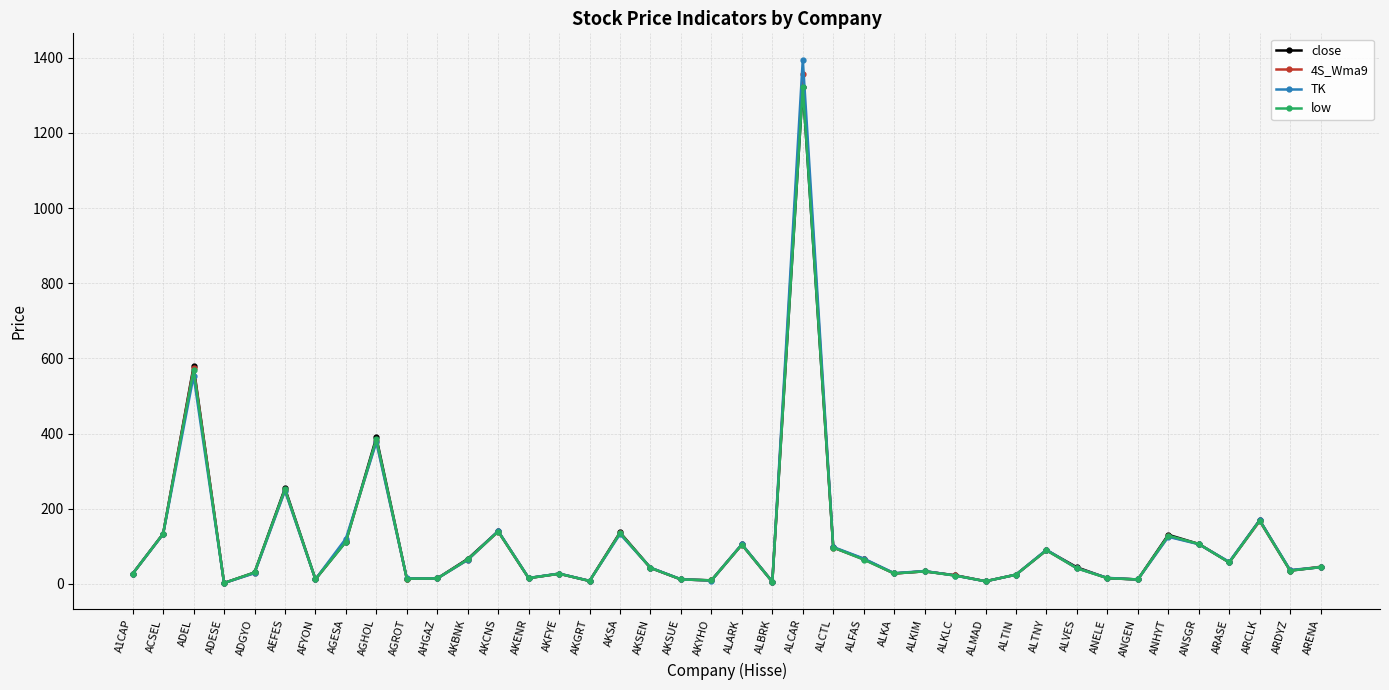

What is the label of the 5th point from the right?

ANSGR